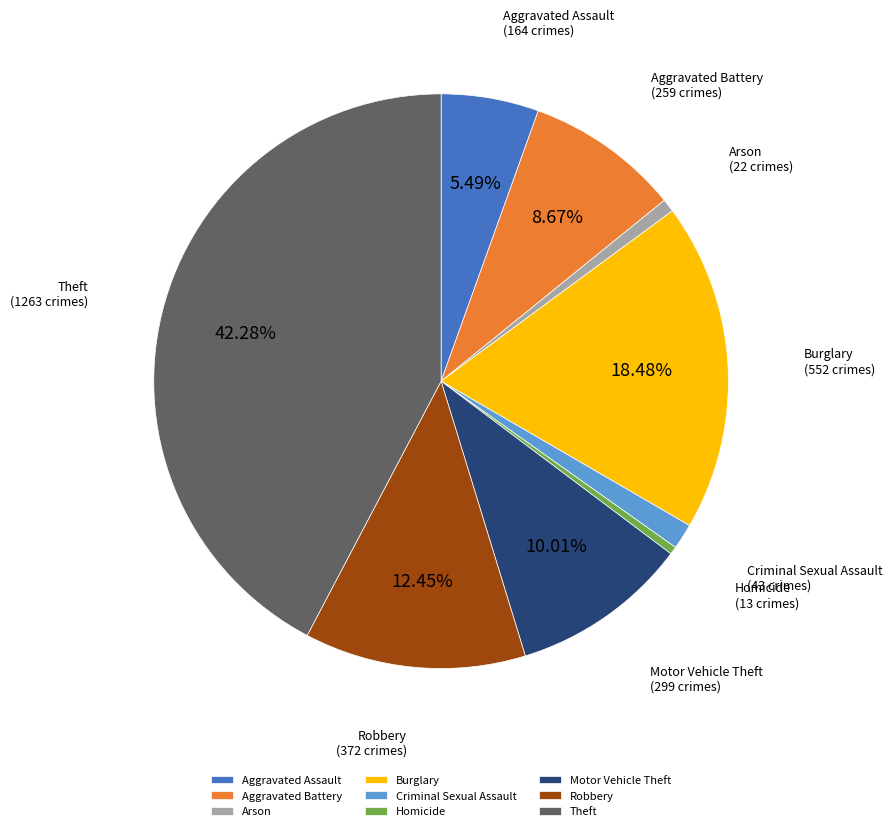

Is there a majority slice in this chart?

No